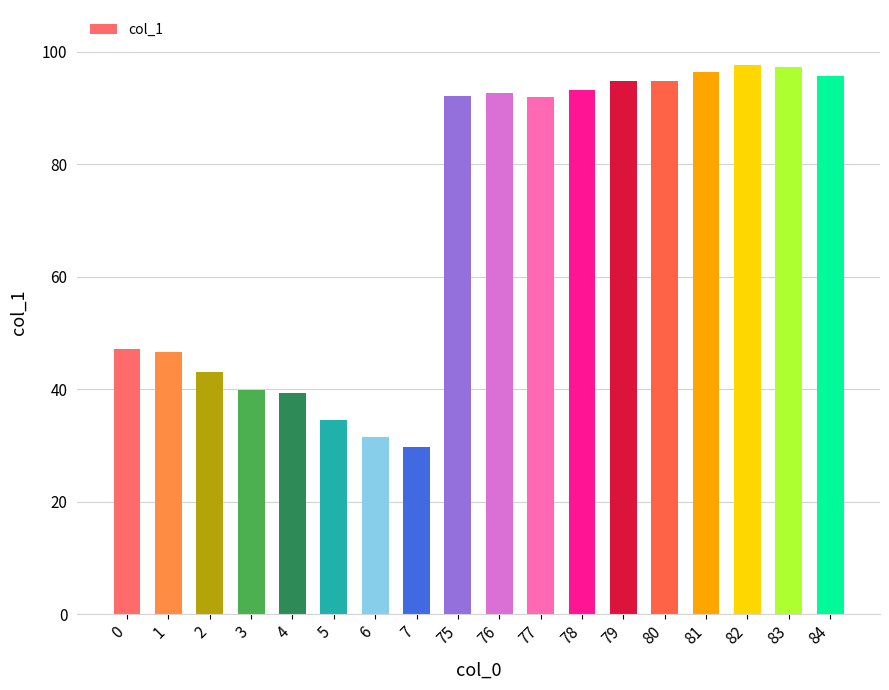

What is the change in value from 6 to 76?

+61.2